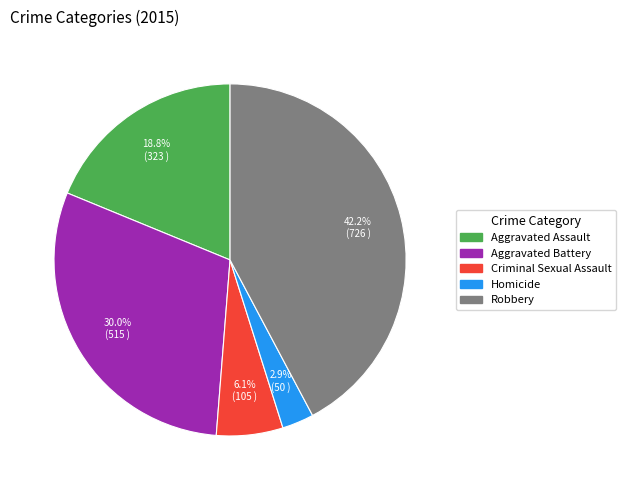

Is Aggravated Battery the majority of the pie?

No